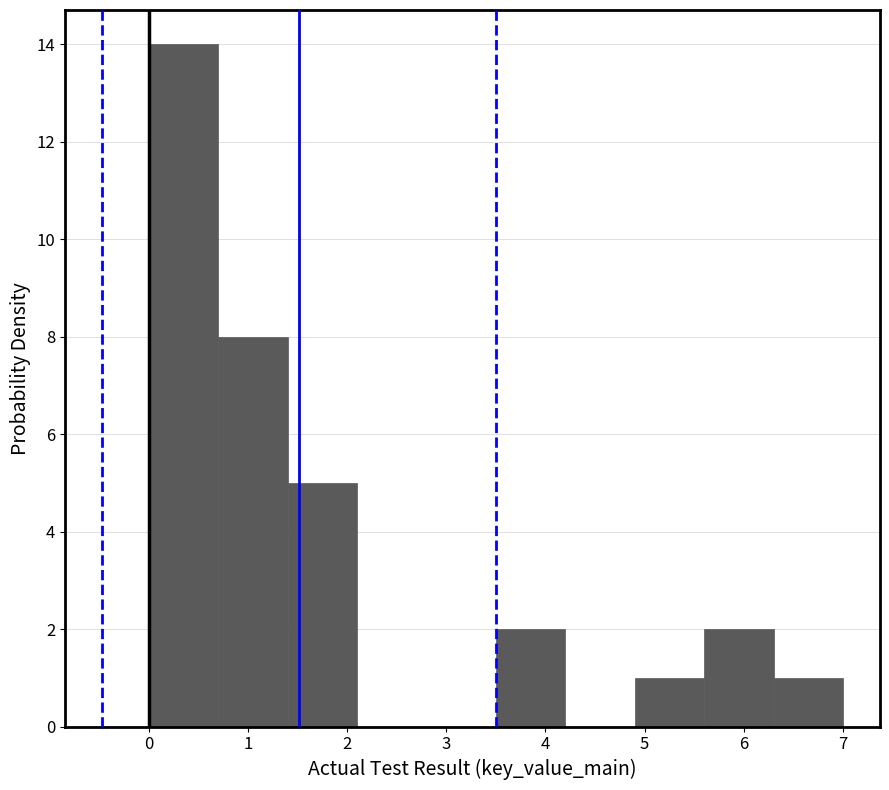

Reading left to right, list every bar in this chart as the range it spans on the x-axis followed by its height. The values are not printed on the chart, so give them approximately, as read against the axis.

0.0 to 0.7: 14
0.7 to 1.4: 8
1.4 to 2.1: 5
2.1 to 2.8: 0
2.8 to 3.5: 0
3.5 to 4.2: 2
4.2 to 4.9: 0
4.9 to 5.6: 1
5.6 to 6.3: 2
6.3 to 7.0: 1